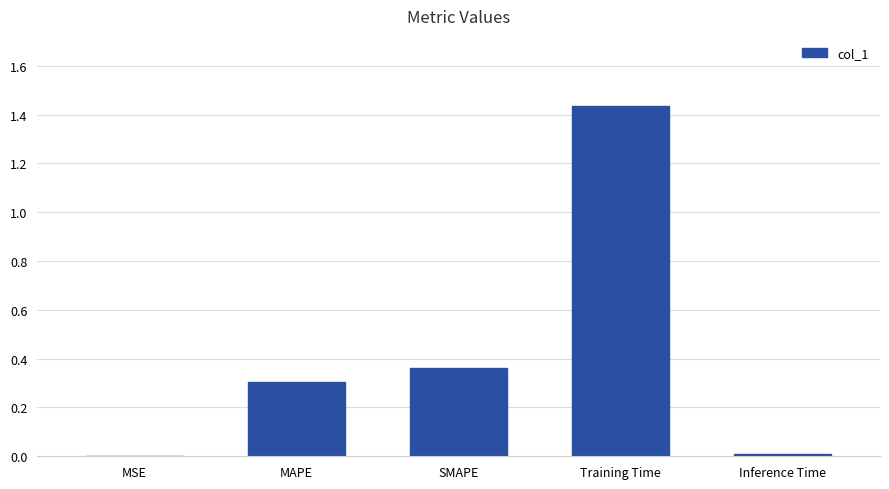

Which label corresponds to the largest value in the chart?

Training Time